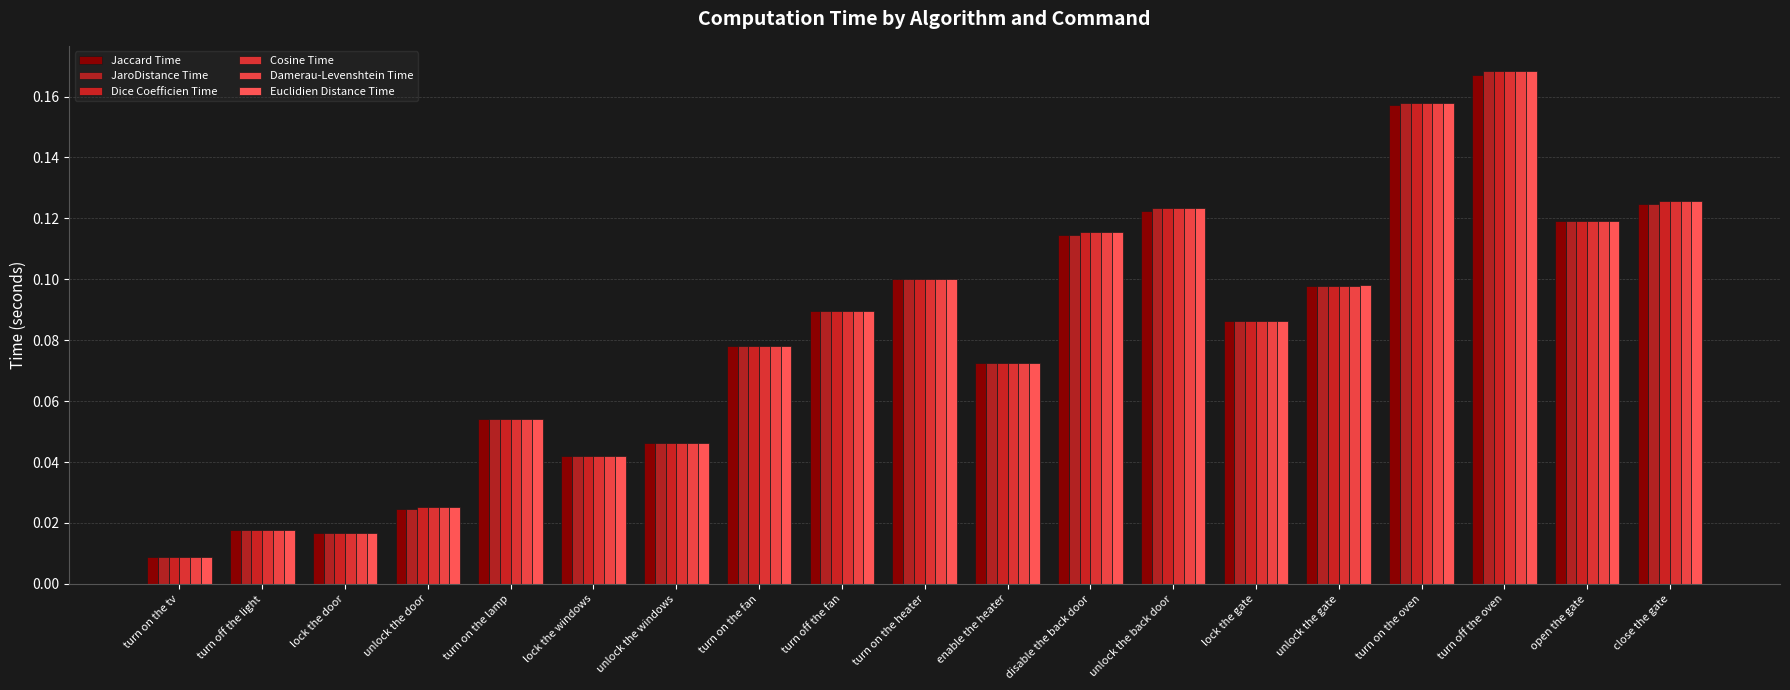

What position from the right is unlock the back door?

7